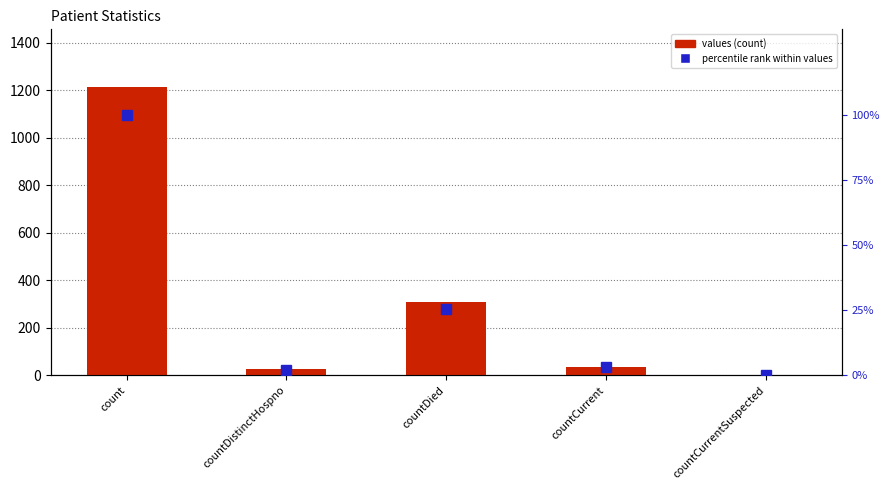

What is the label of the 5th bar from the left?

countCurrentSuspected